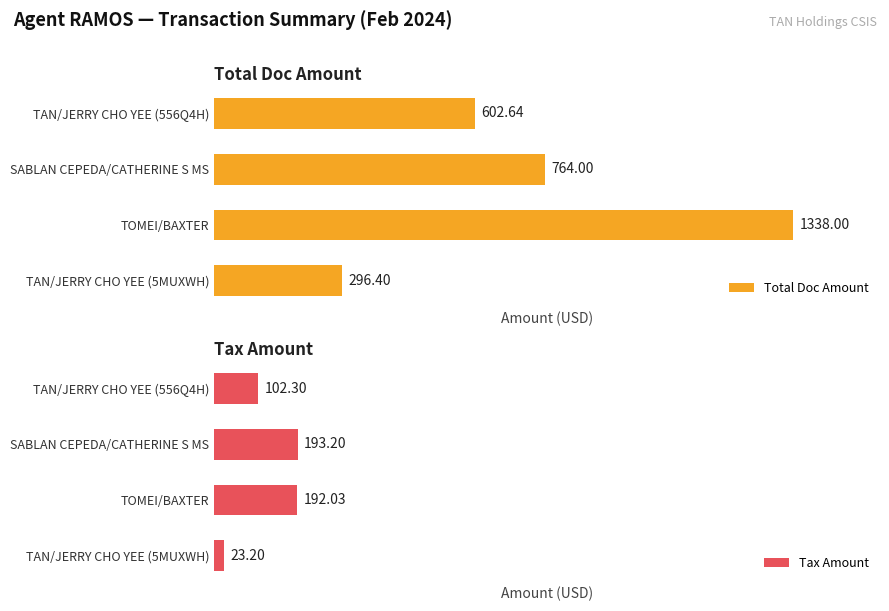

What is the difference between the second highest and minimum values in the Tax Amount series?

168.8